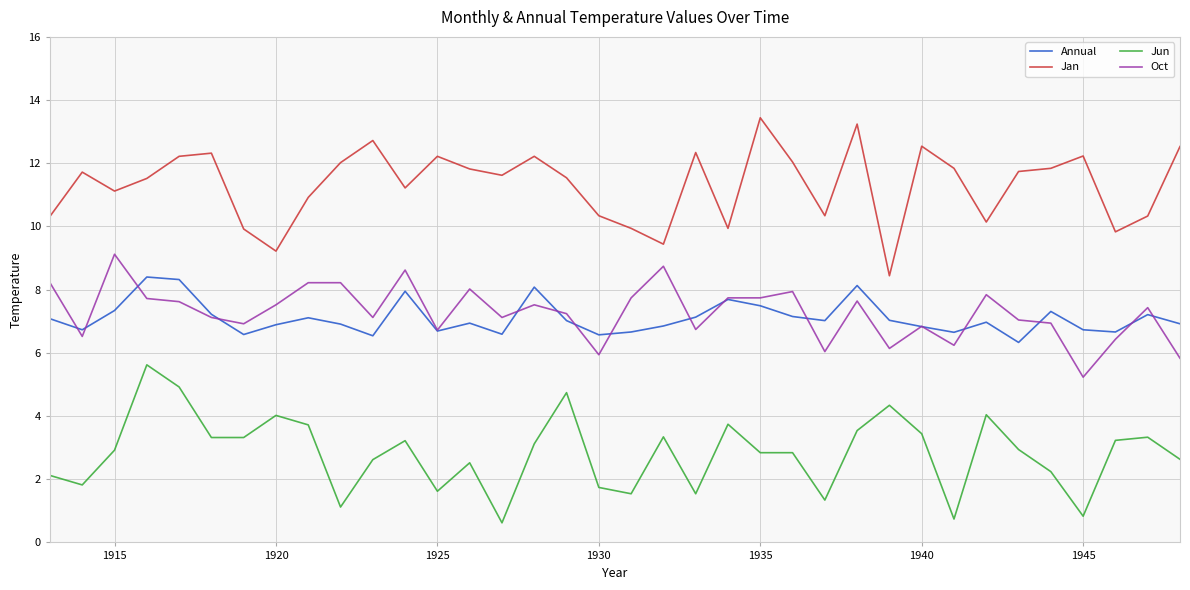

What is the difference between the maximum and minimum values in the Oct series?

3.9